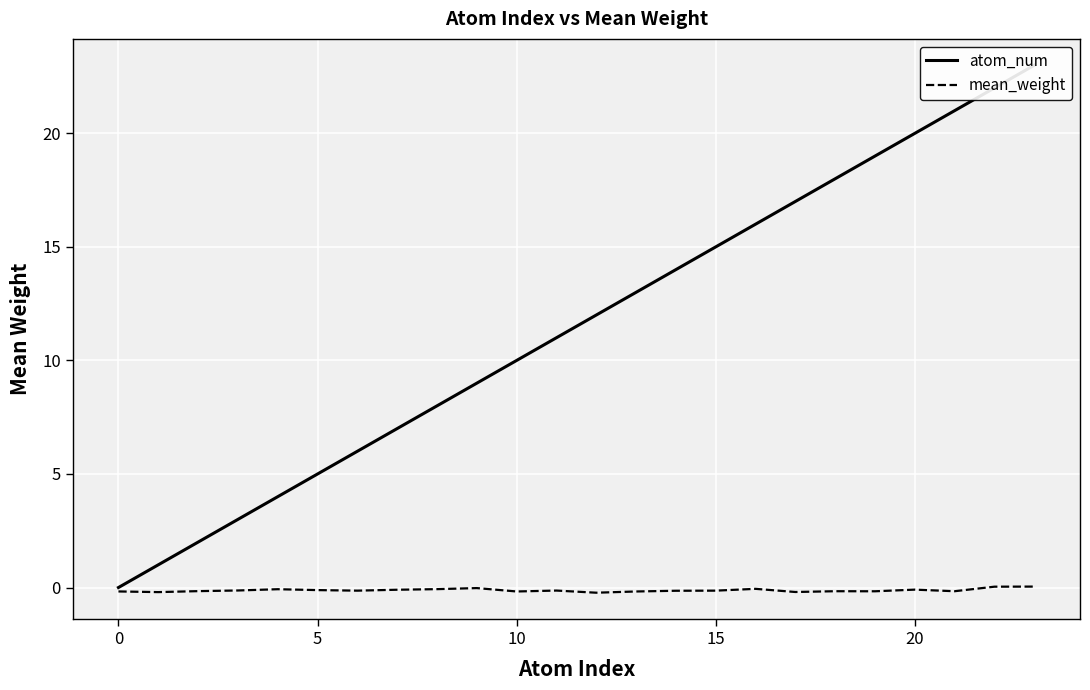

Which has a higher value, 14 or 8?

14